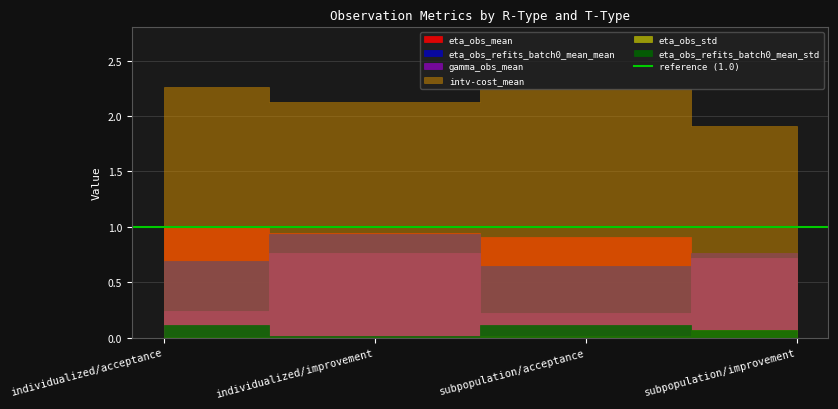

What is the spread (max minus min) of values at individualized/improvement?

2.1